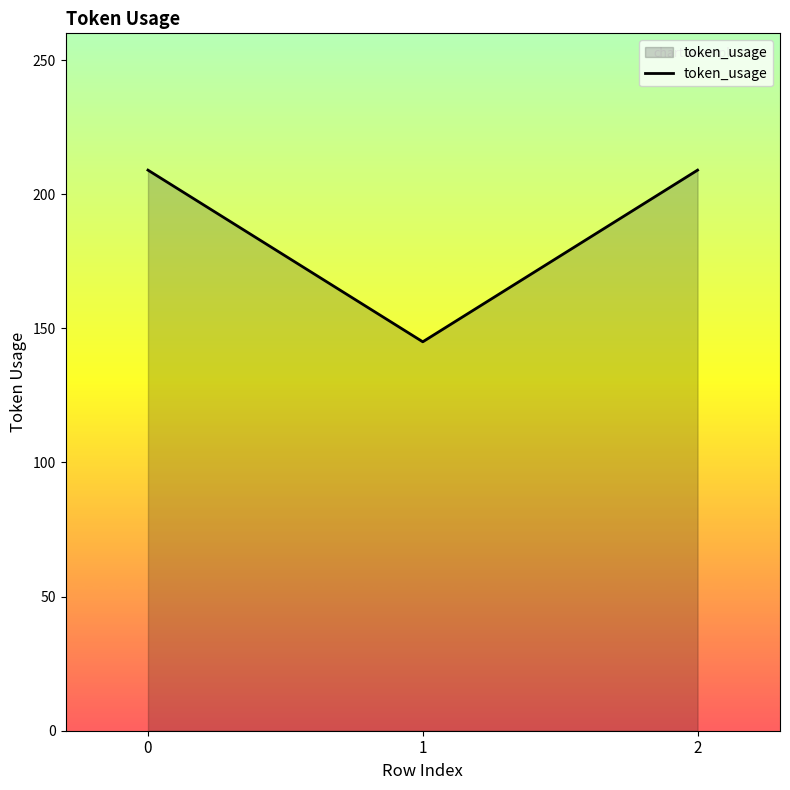

Is it true that the value at 1 is 72?

False